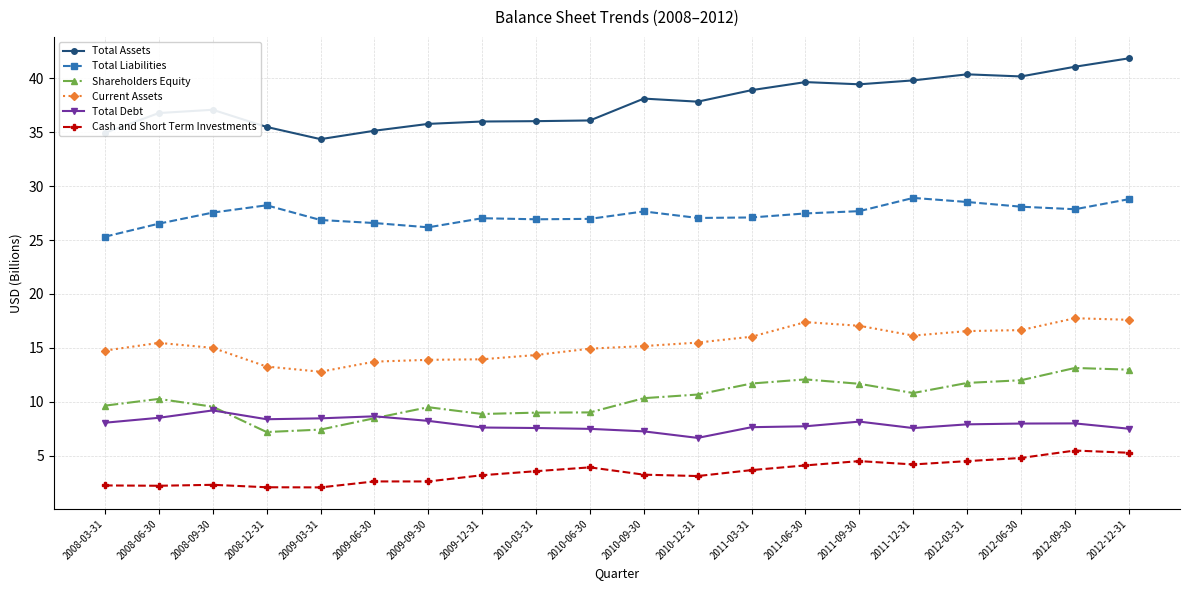

What is the approximate value of Current Assets at 2008-09-30?

15.0